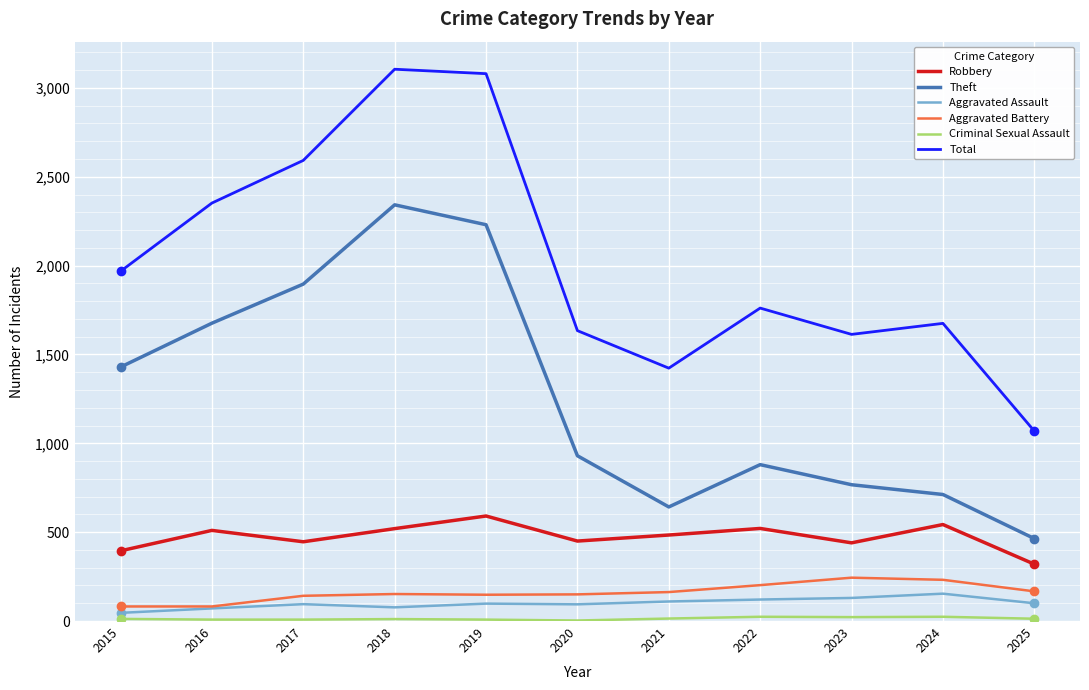

What is the sum of all Aggravated Assault values?

1096